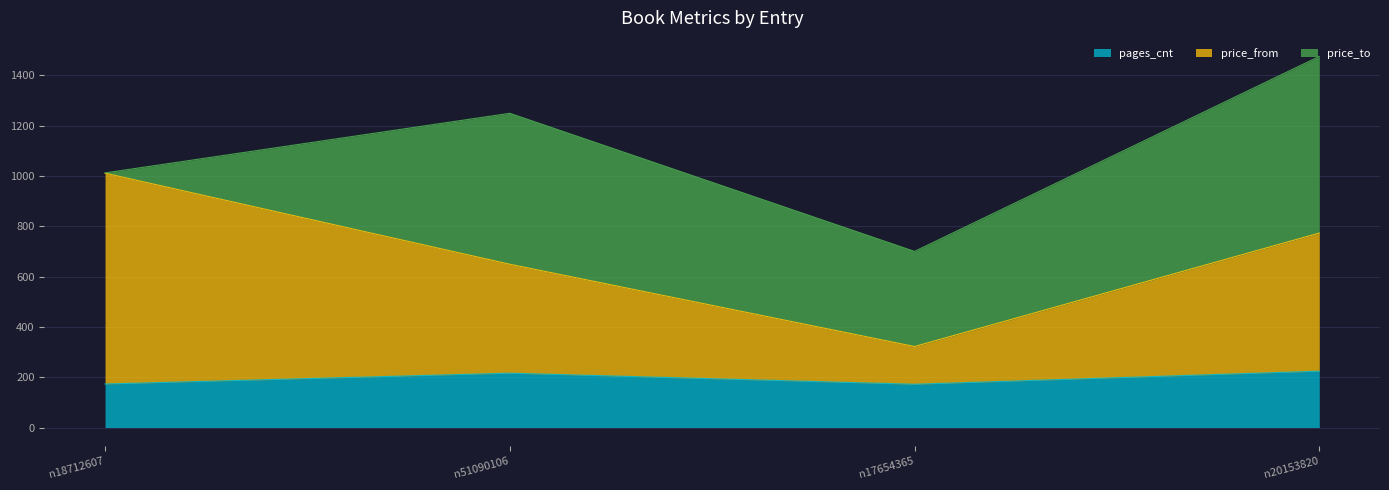

How many lines are shown in the chart?

3